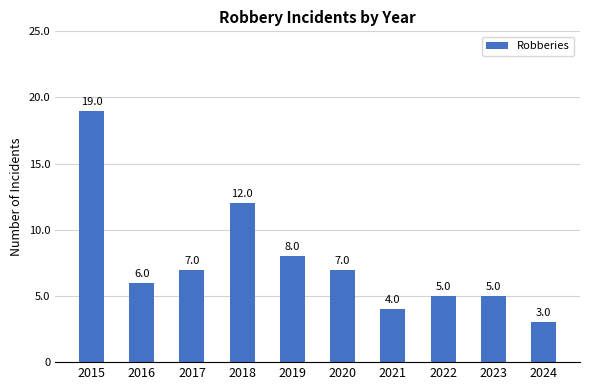

The chart shows a value of 14 at 2019. True or false?

False